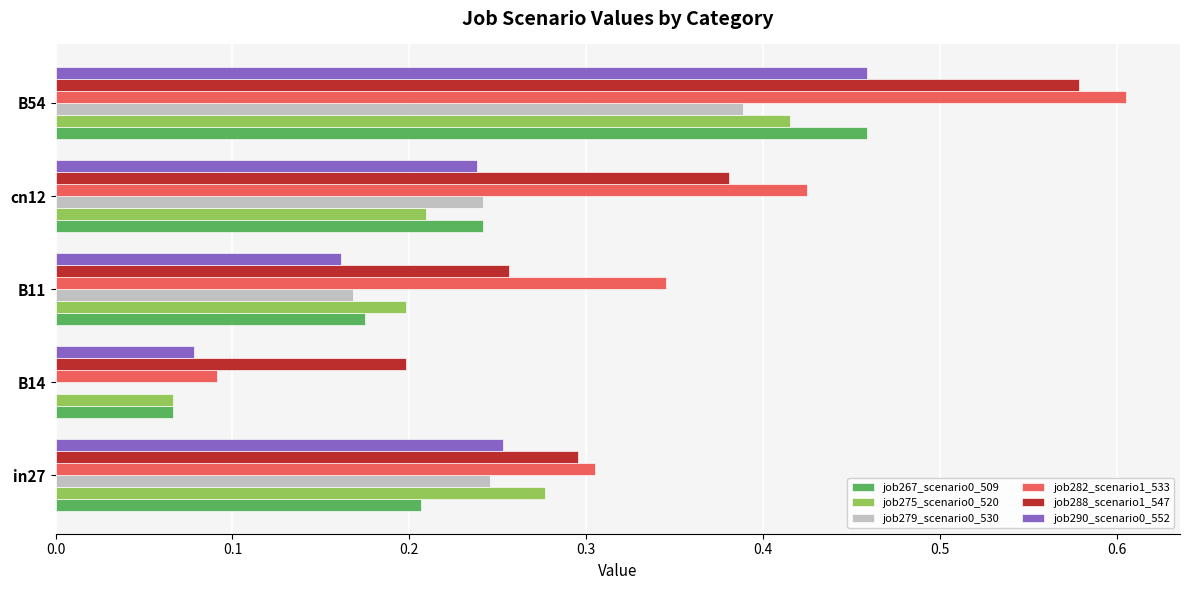

Count the job267_scenario0_509 values in the range 0 to 1.

5